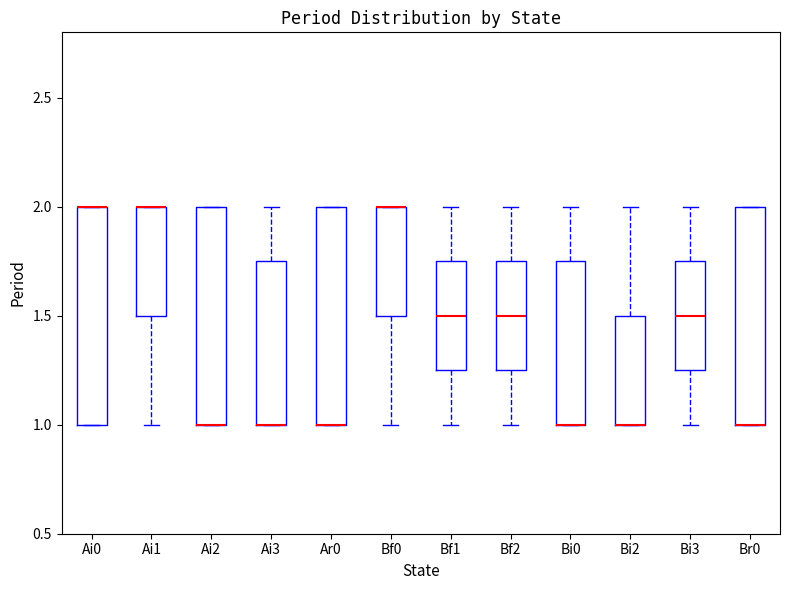

Where is the lower edge of the box for Ai0 on the y-axis? The values are not printed on the chart, so give them approximately, as read against the axis.

1.00